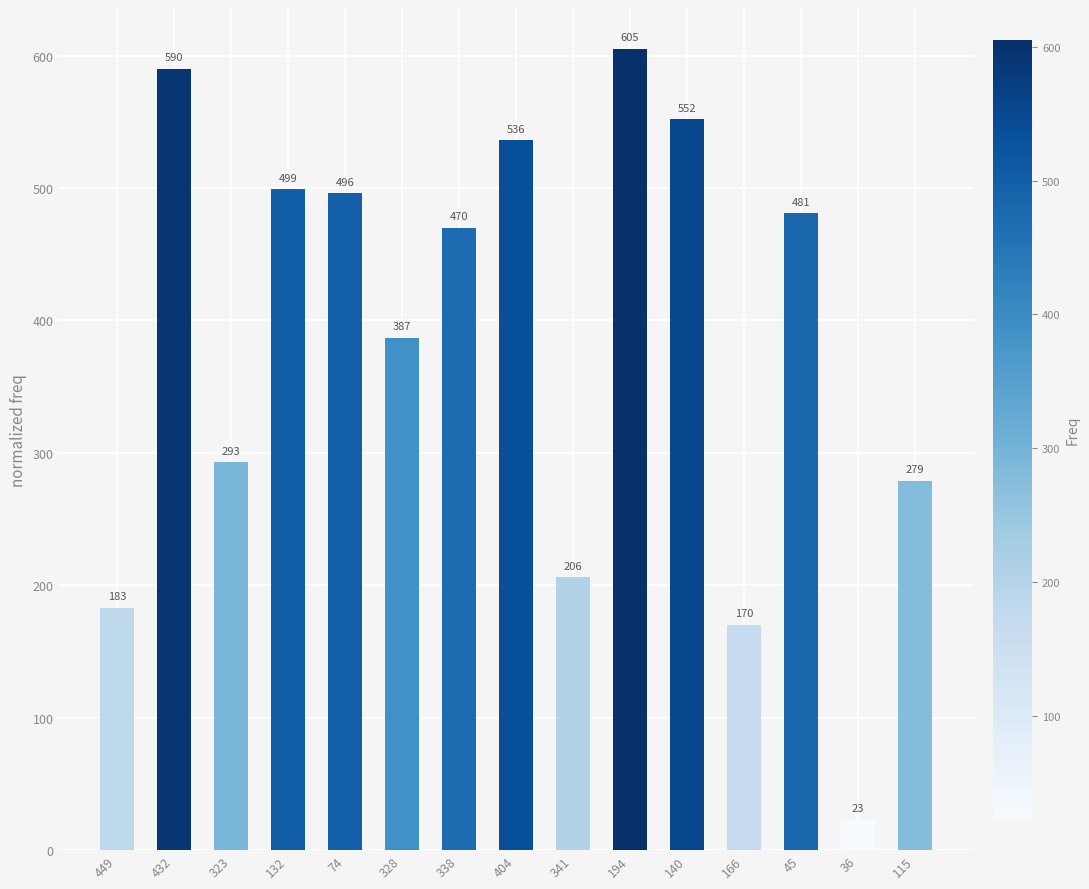

Which category has the lowest value across all series?

36